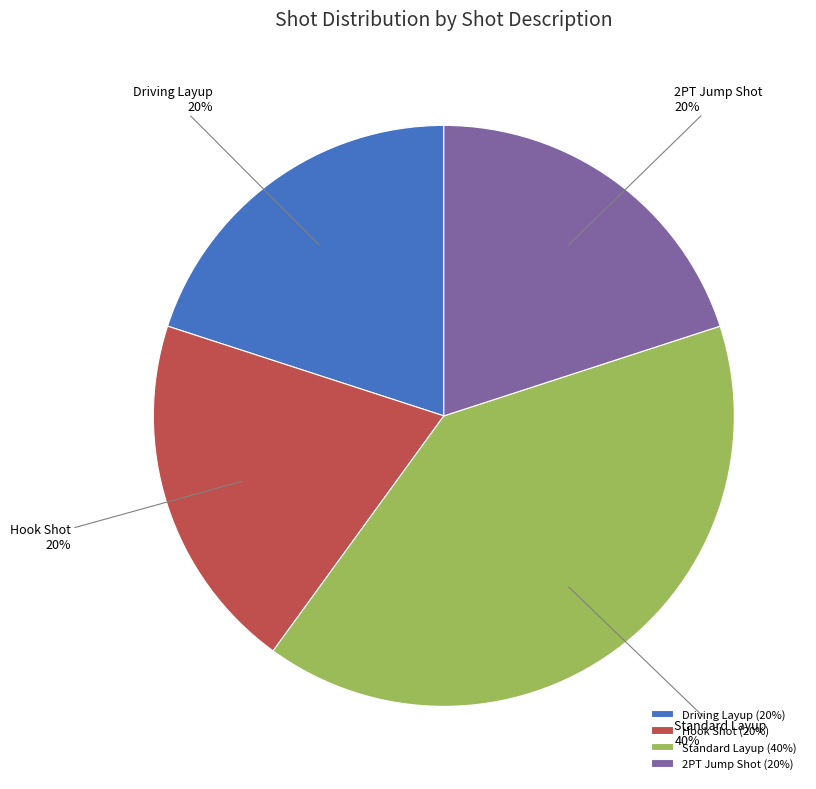

What is the largest slice in the pie chart?

Standard Layup